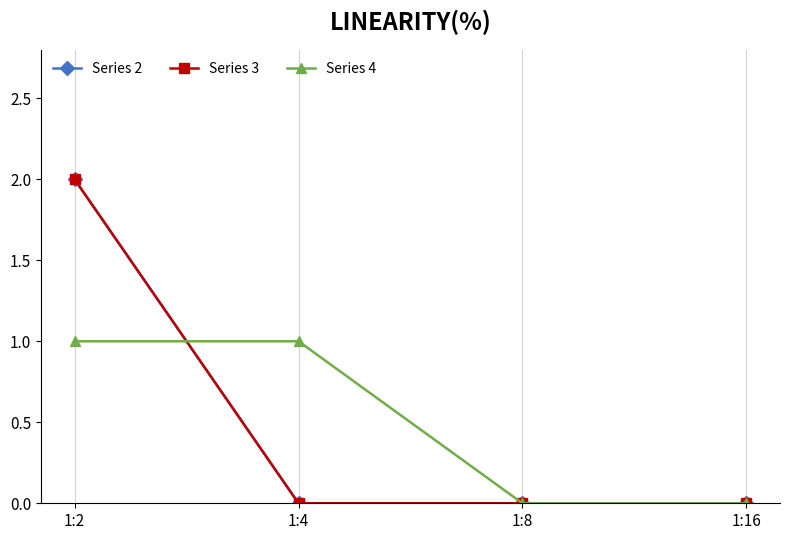

Is this an area chart (filled region under the line)?

No